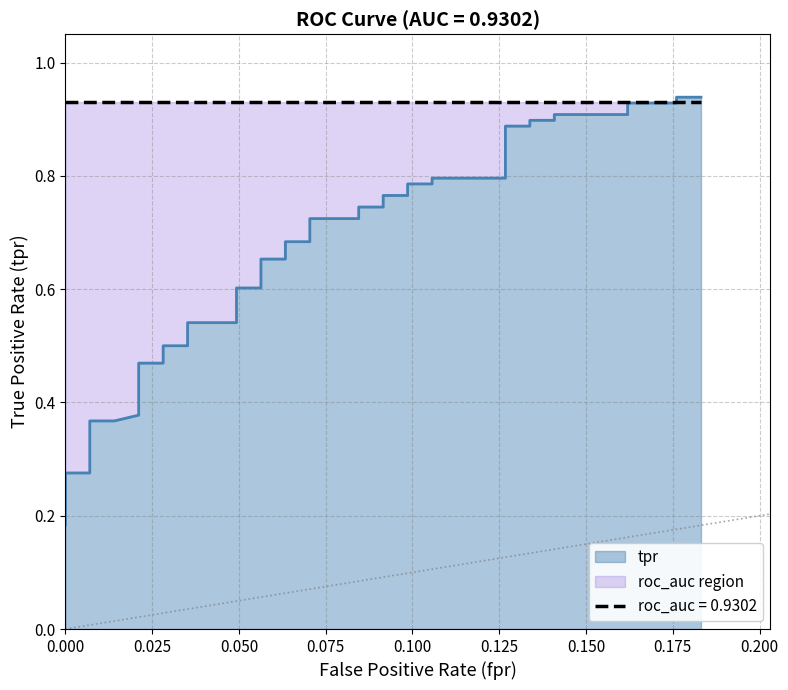

What is the maximum value shown in the chart?

0.9